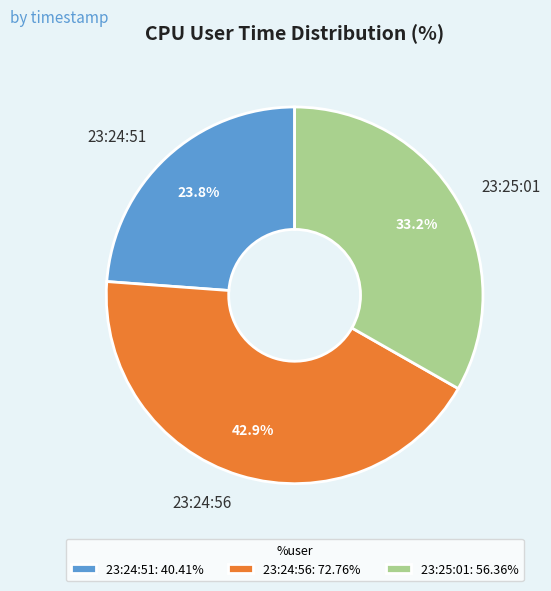

Does 23:25:01 account for over 50% of the chart?

No